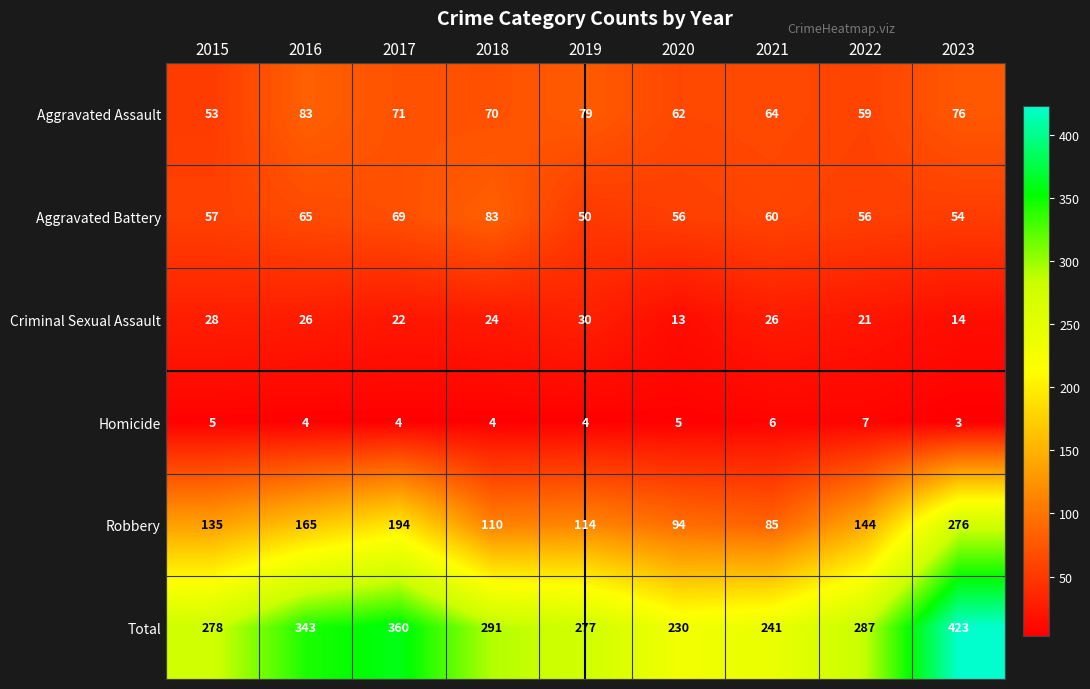

List the labels in order of Total value, largest first.

2023, 2017, 2016, 2018, 2022, 2015, 2019, 2021, 2020